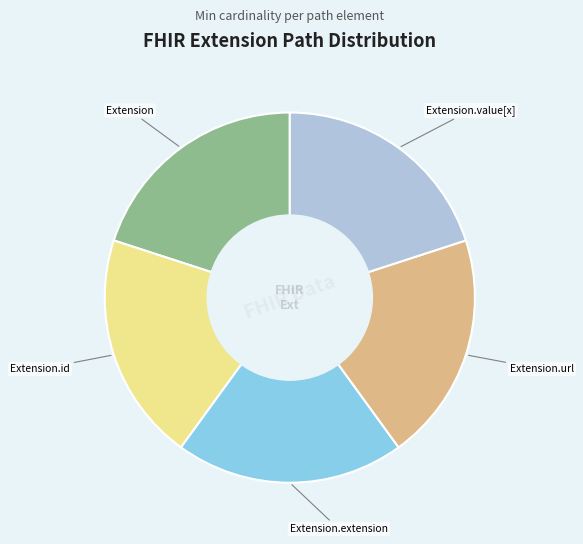

Is there any slice that represents more than half of the pie?

No